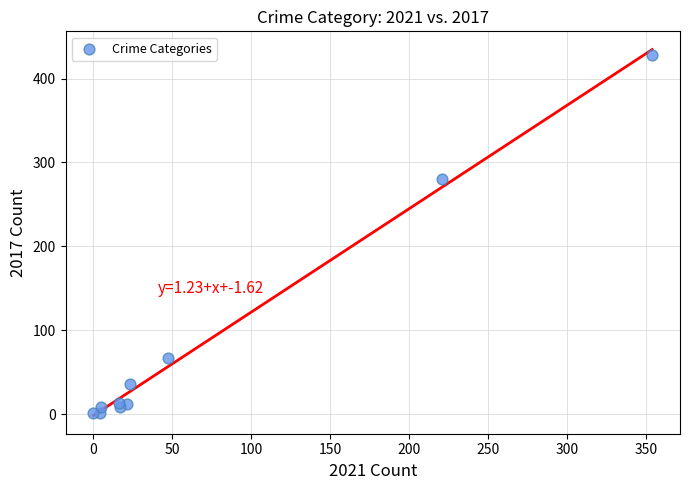

What Y value in the scatter plot is closest to 214?

280